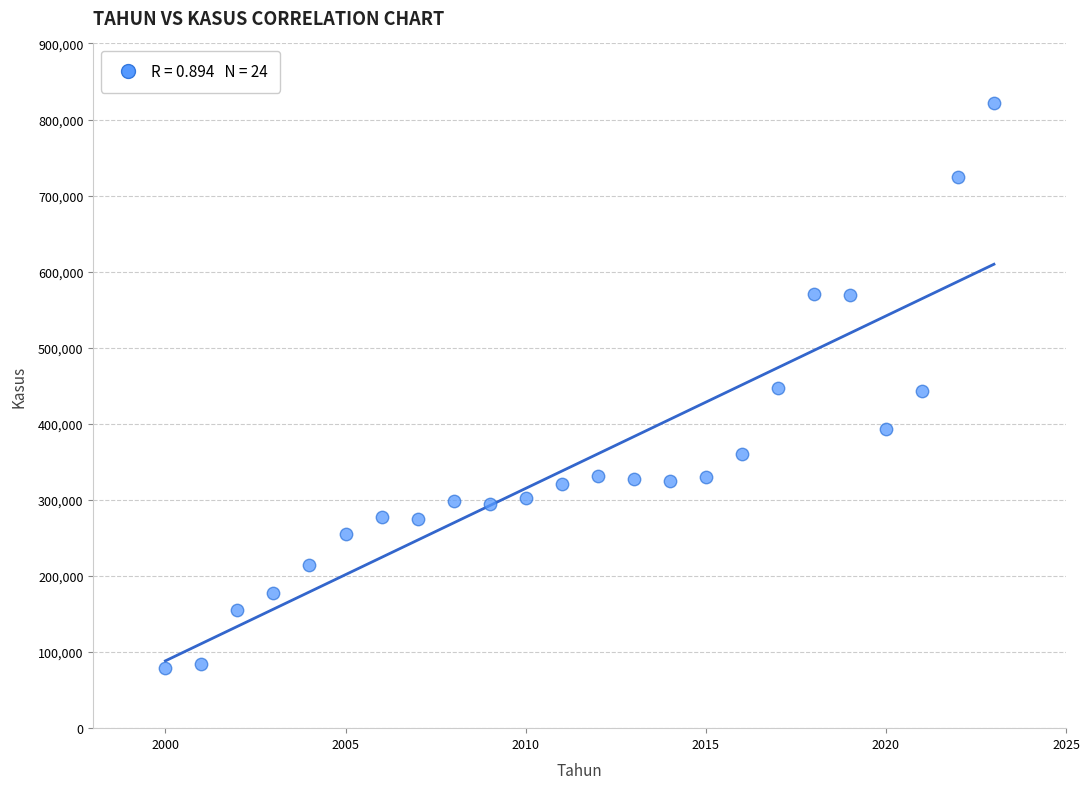

What is the range of Y values (max minus min)?

741624